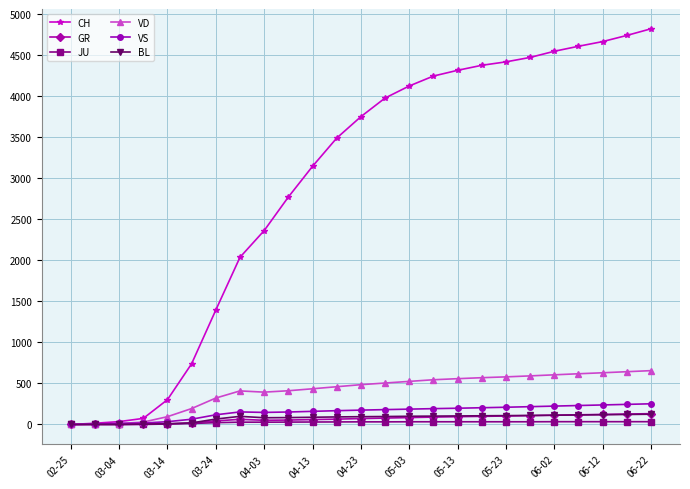

True or false: BL has more than 0 points higher than both neighbors.

True